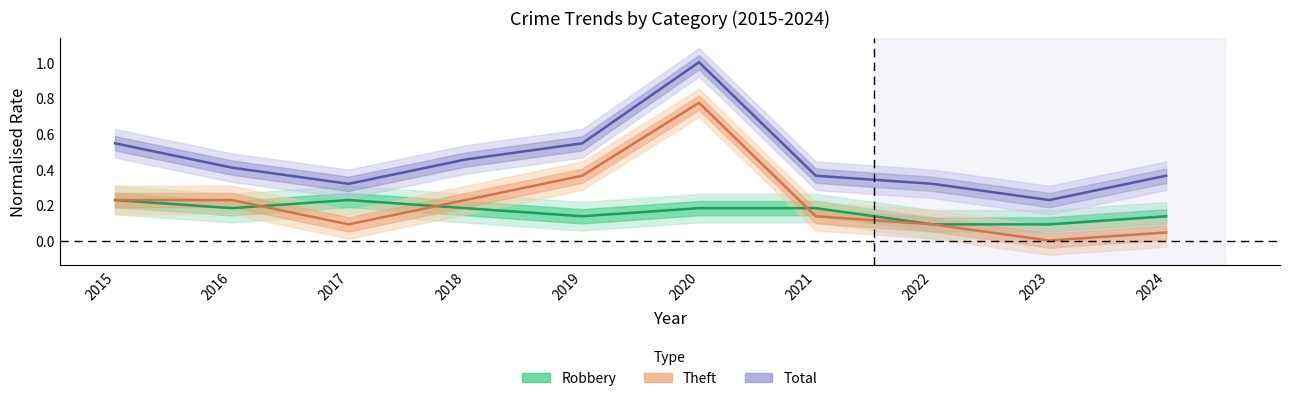

Does the chart have visible grid lines?

No